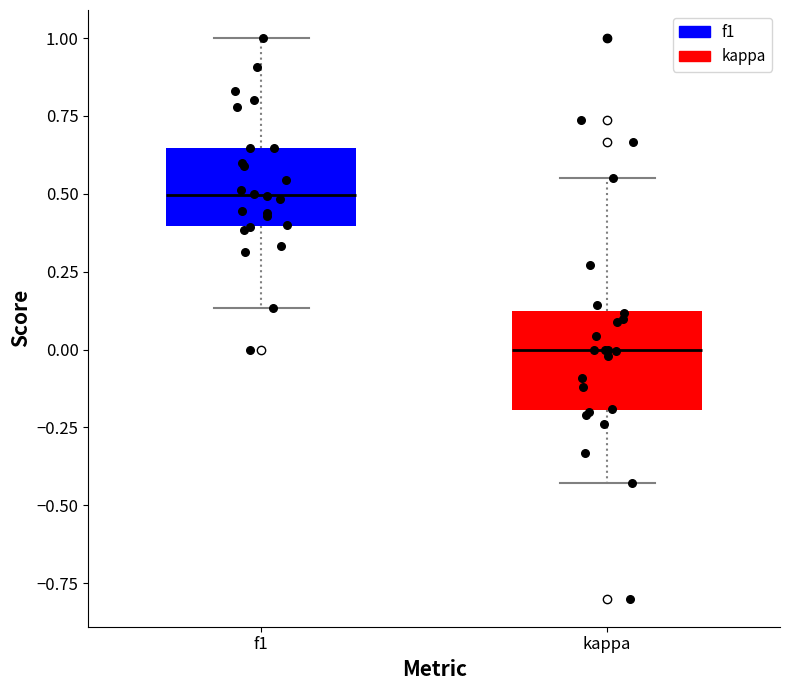

Where is the upper edge of the box for f1 on the y-axis? The values are not printed on the chart, so give them approximately, as read against the axis.

0.65